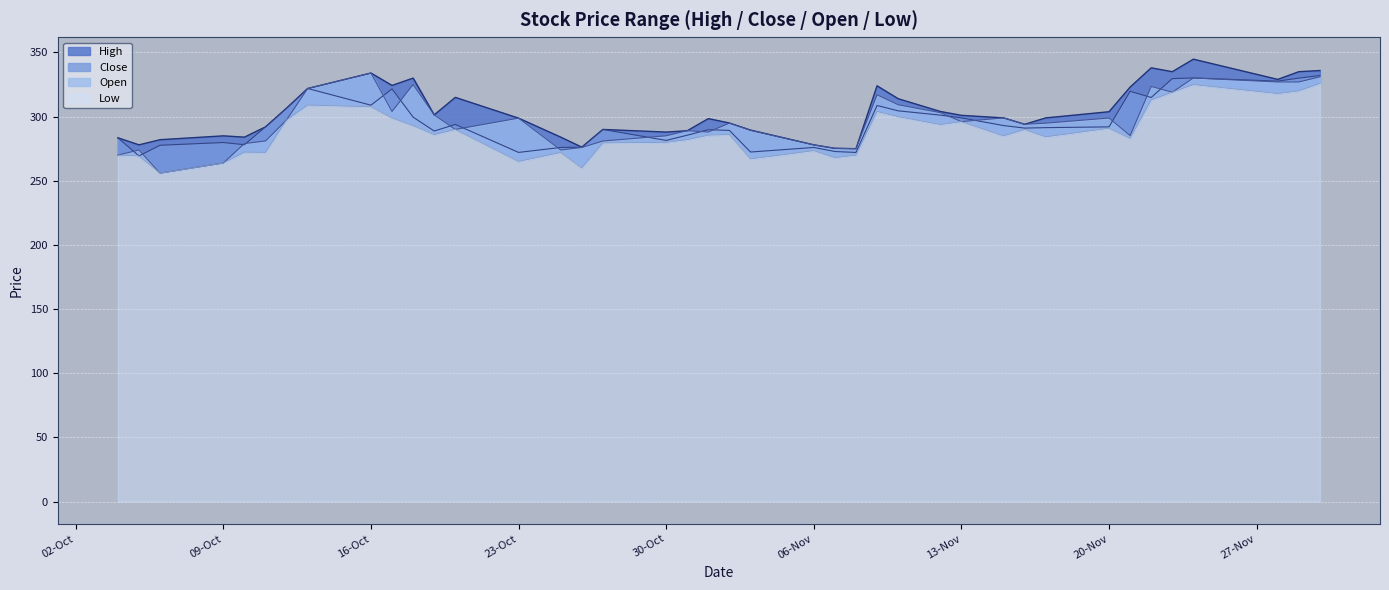

Which series has the widest spread of values?

Open